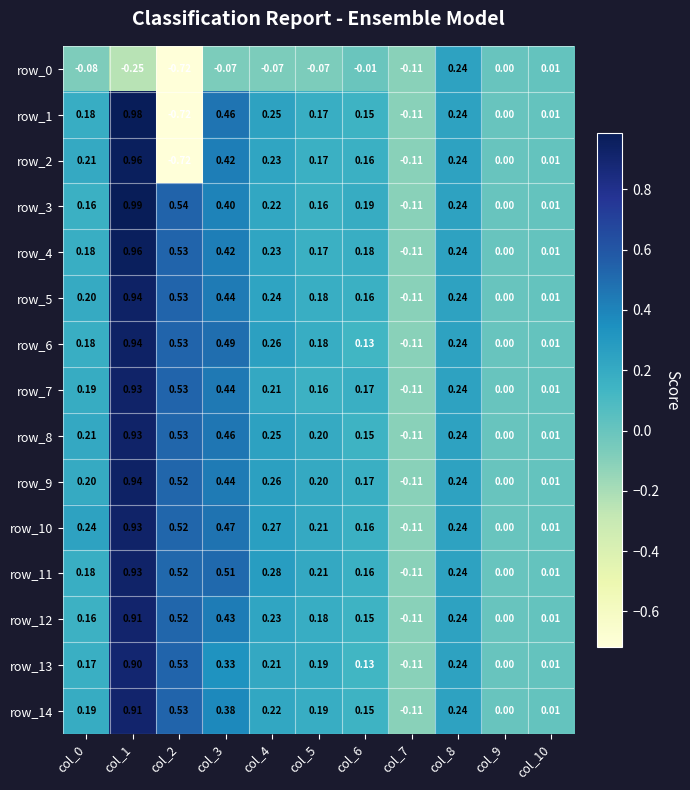

Count the number of categories in the chart.

11